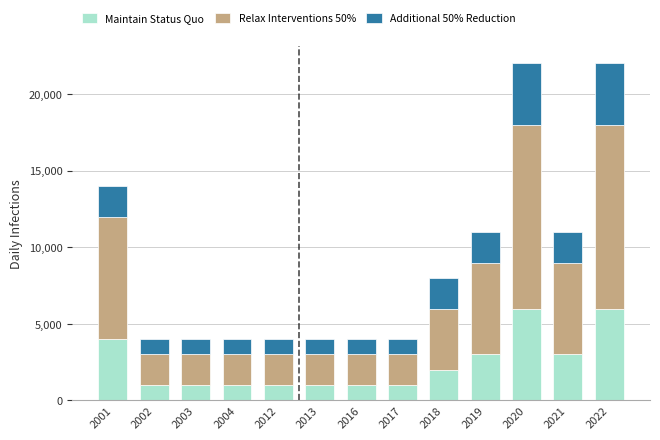

How many series are shown in this chart?

3